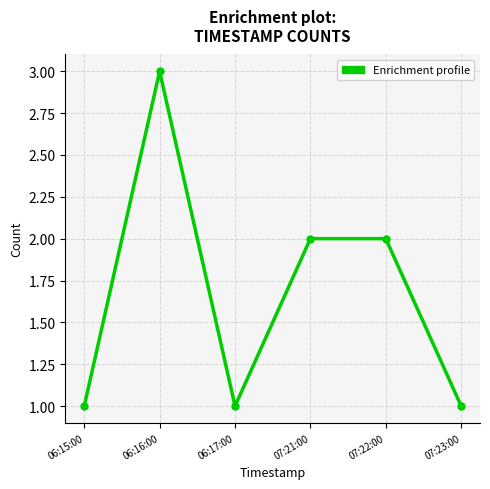

Where is the first local minimum?

06:17:00